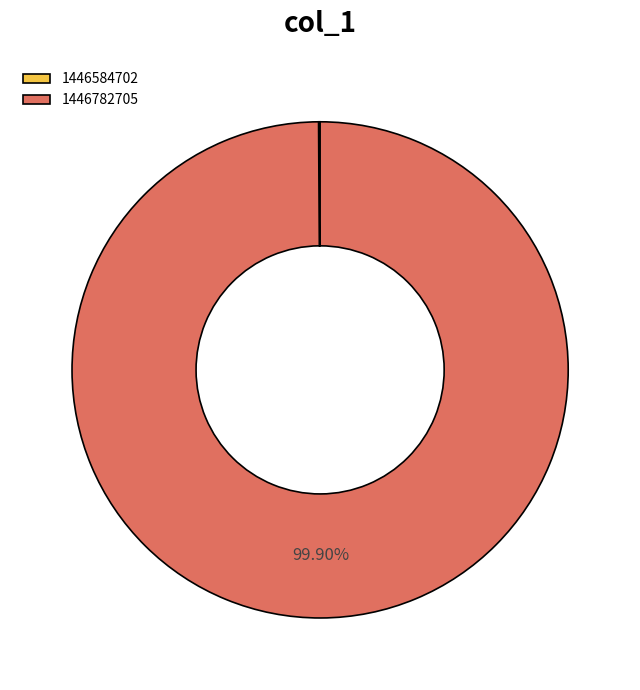

Does 1446782705 account for over 50% of the chart?

Yes